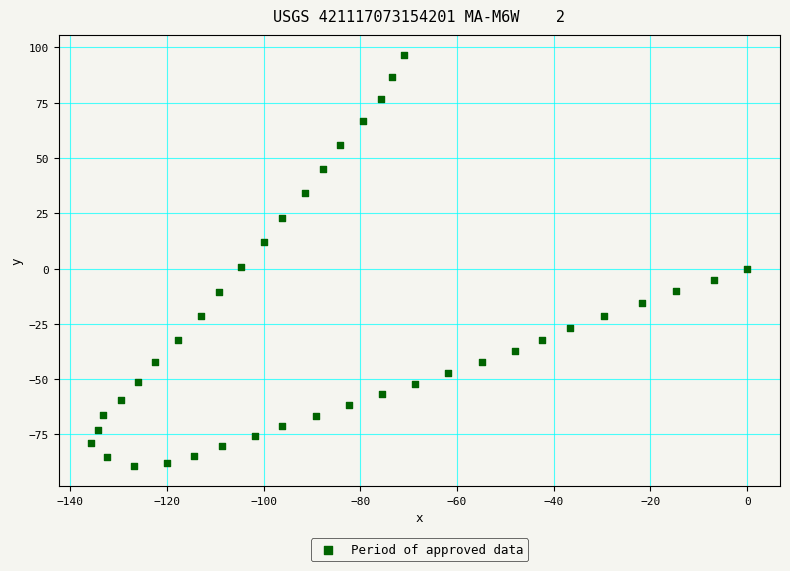

What is the range of X values (max minus min)?

135.6